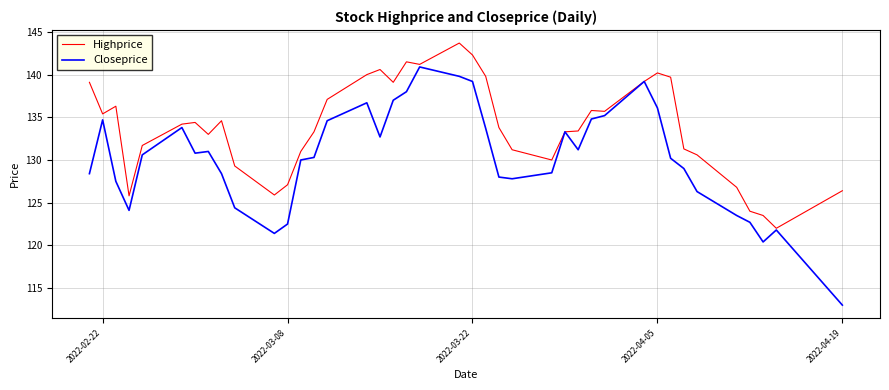

Which series has the largest total across all categories?

Highprice